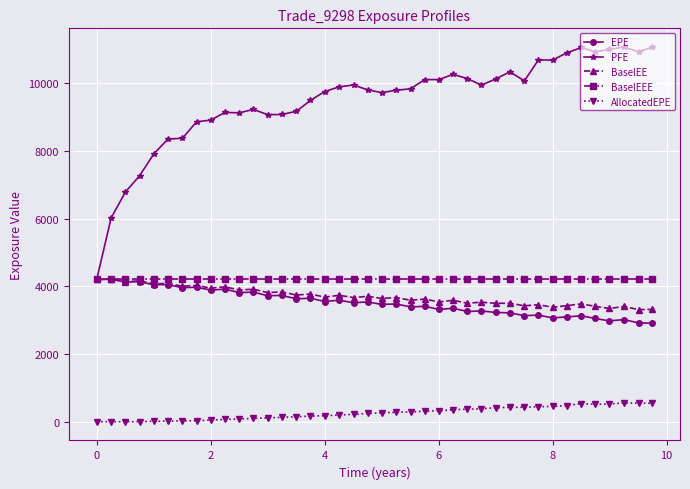

True or false: AllocatedEPE has more than 0 interior local peaks.

True